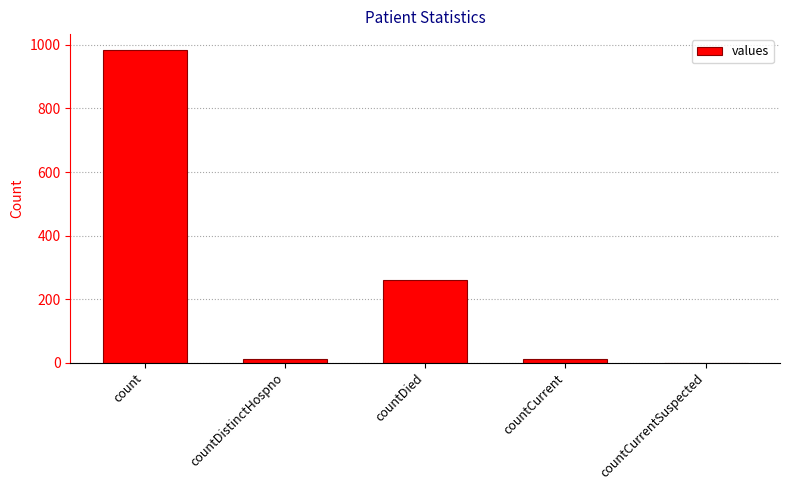

How many series are shown in this chart?

1